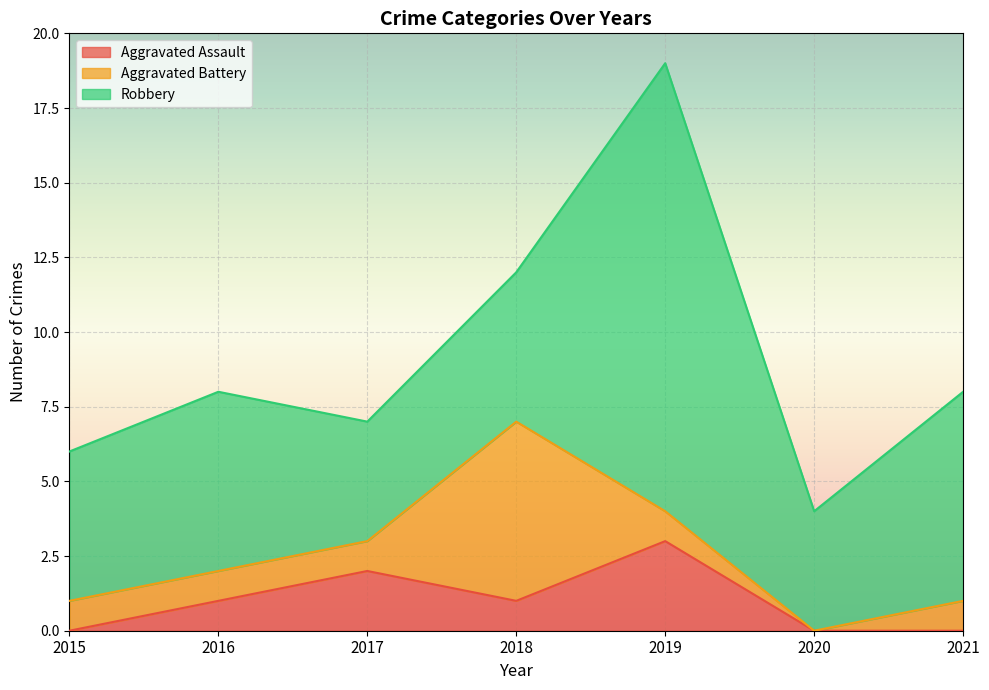

At which label does Aggravated Battery reach its peak?

2018